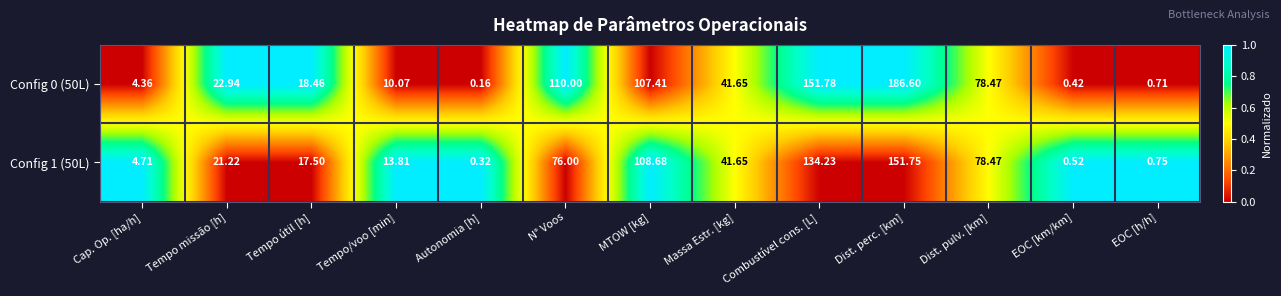

At which category does the chart reach its minimum across all series?

Autonomia [h]